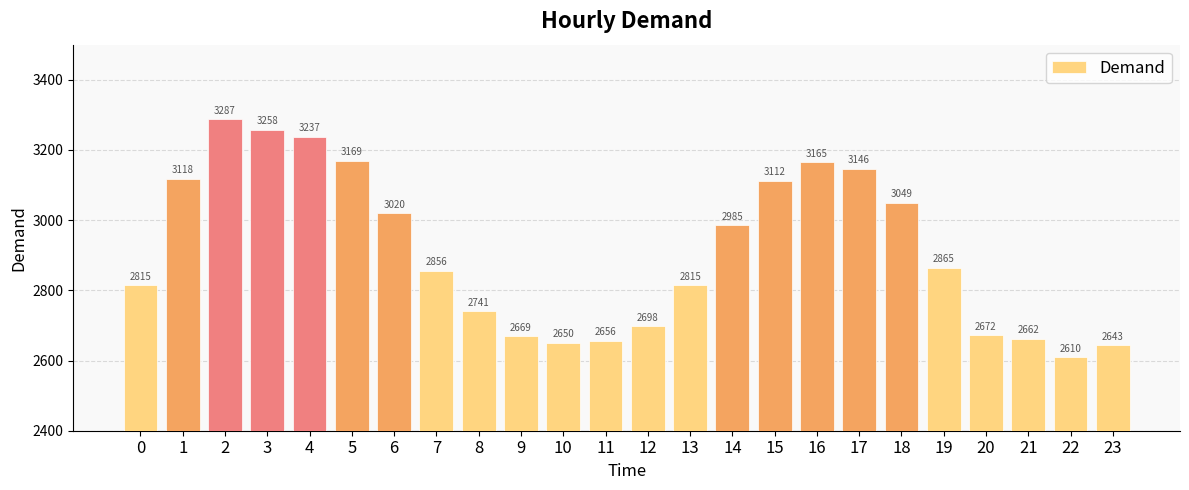

What is the sum of all values?

69898